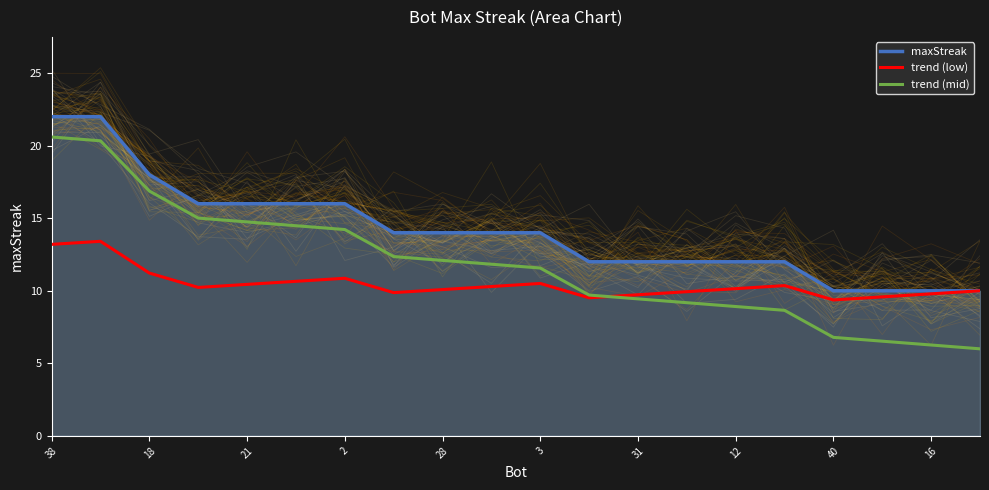

What is the maximum value for maxStreak?

22.0